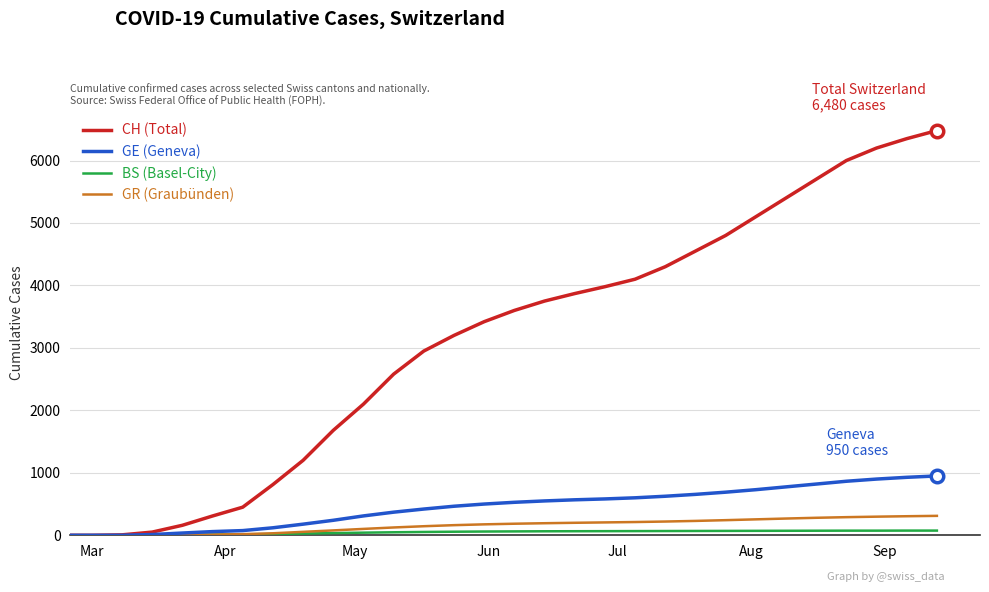

What are all the series names shown in the legend?

CH (Total), GE (Geneva), BS (Basel-City), GR (Graubünden)